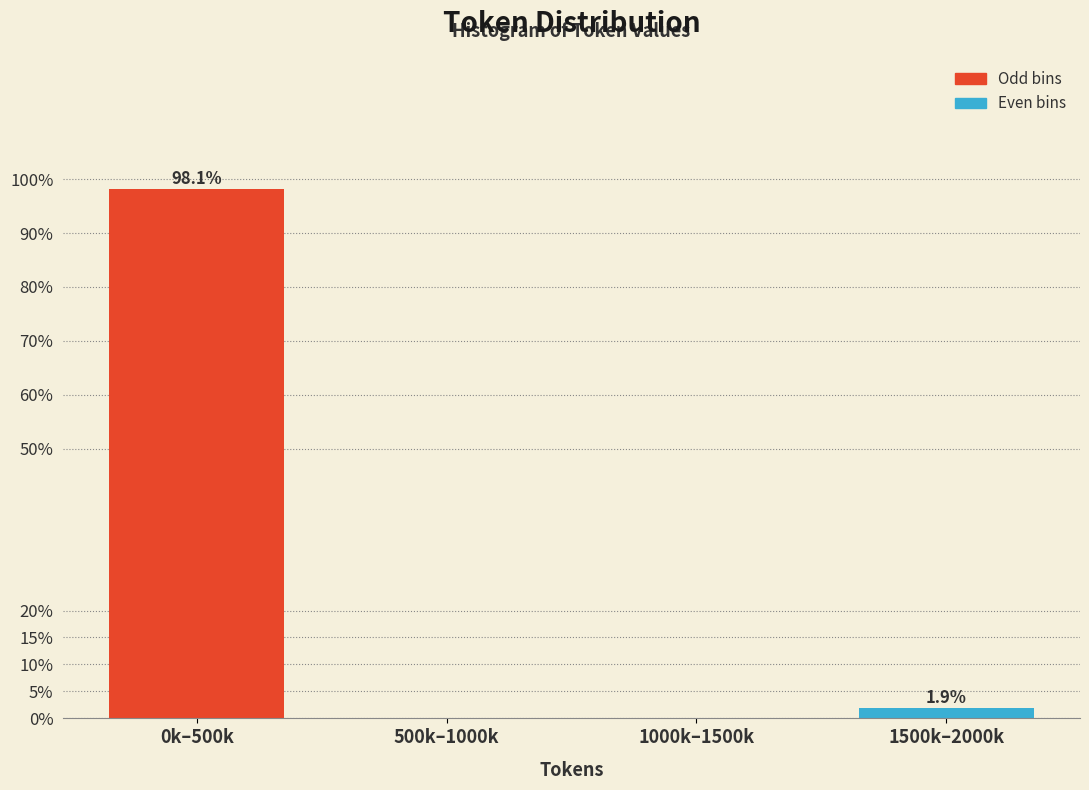

Reading left to right, transcribe all the data shown in this chart.

0k–500k=98.1	500k–1000k=0.0	1000k–1500k=0.0	1500k–2000k=1.9